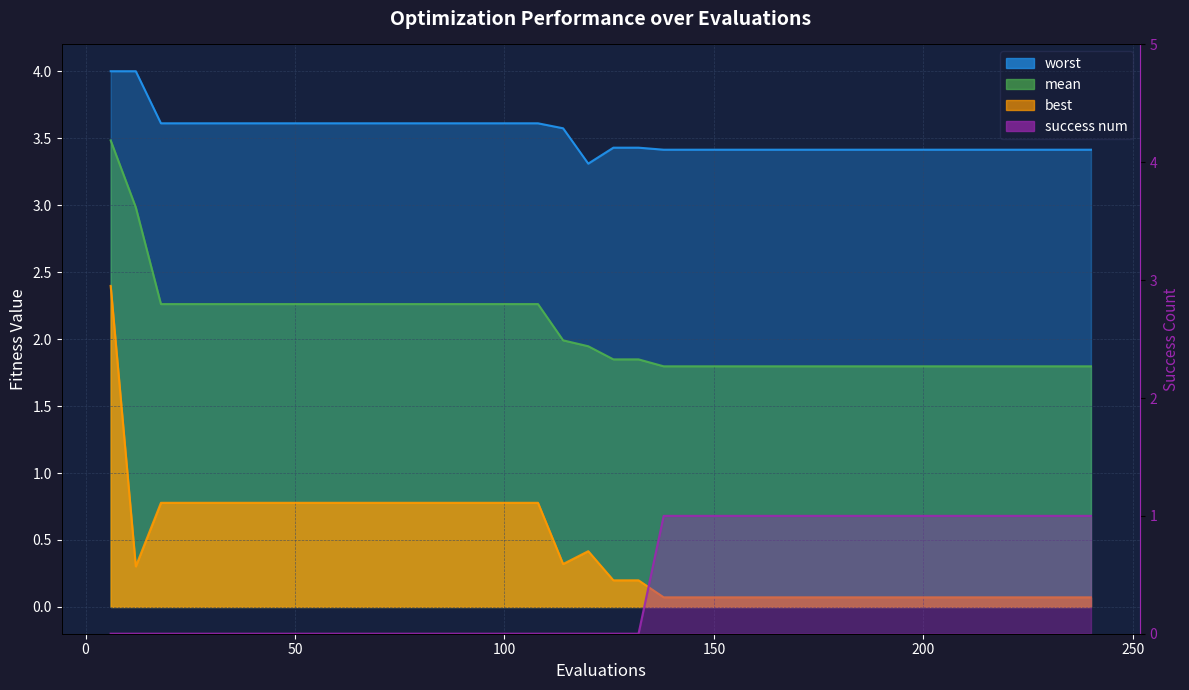

Reading right to left, transcribe all the data shown in this chart.

mean: 240=1.8	234=1.8	228=1.8	222=1.8	216=1.8	210=1.8	204=1.8	198=1.8	192=1.8	186=1.8	180=1.8	174=1.8	168=1.8	162=1.8	156=1.8	150=1.8	144=1.8	138=1.8	132=1.8	126=1.8	120=1.9	114=2.0	108=2.3	102=2.3	96=2.3	90=2.3	84=2.3	78=2.3	72=2.3	66=2.3	60=2.3	54=2.3	48=2.3	42=2.3	36=2.3	30=2.3	24=2.3	18=2.3	12=3.0	6=3.5
best: 240=0.1	234=0.1	228=0.1	222=0.1	216=0.1	210=0.1	204=0.1	198=0.1	192=0.1	186=0.1	180=0.1	174=0.1	168=0.1	162=0.1	156=0.1	150=0.1	144=0.1	138=0.1	132=0.2	126=0.2	120=0.4	114=0.3	108=0.8	102=0.8	96=0.8	90=0.8	84=0.8	78=0.8	72=0.8	66=0.8	60=0.8	54=0.8	48=0.8	42=0.8	36=0.8	30=0.8	24=0.8	18=0.8	12=0.3	6=2.4
worst: 240=3.4	234=3.4	228=3.4	222=3.4	216=3.4	210=3.4	204=3.4	198=3.4	192=3.4	186=3.4	180=3.4	174=3.4	168=3.4	162=3.4	156=3.4	150=3.4	144=3.4	138=3.4	132=3.4	126=3.4	120=3.3	114=3.6	108=3.6	102=3.6	96=3.6	90=3.6	84=3.6	78=3.6	72=3.6	66=3.6	60=3.6	54=3.6	48=3.6	42=3.6	36=3.6	30=3.6	24=3.6	18=3.6	12=4.0	6=4.0
success num: 240=1.0	234=1.0	228=1.0	222=1.0	216=1.0	210=1.0	204=1.0	198=1.0	192=1.0	186=1.0	180=1.0	174=1.0	168=1.0	162=1.0	156=1.0	150=1.0	144=1.0	138=1.0	132=0.0	126=0.0	120=0.0	114=0.0	108=0.0	102=0.0	96=0.0	90=0.0	84=0.0	78=0.0	72=0.0	66=0.0	60=0.0	54=0.0	48=0.0	42=0.0	36=0.0	30=0.0	24=0.0	18=0.0	12=0.0	6=0.0